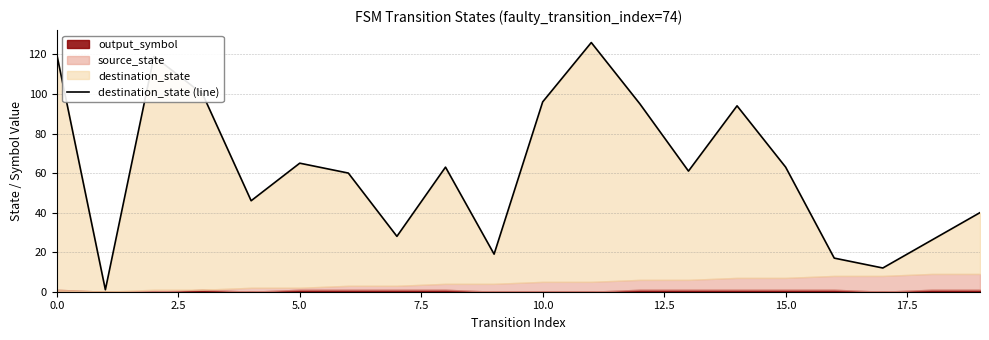

What is the change in value from 0.0 to 18?

-94